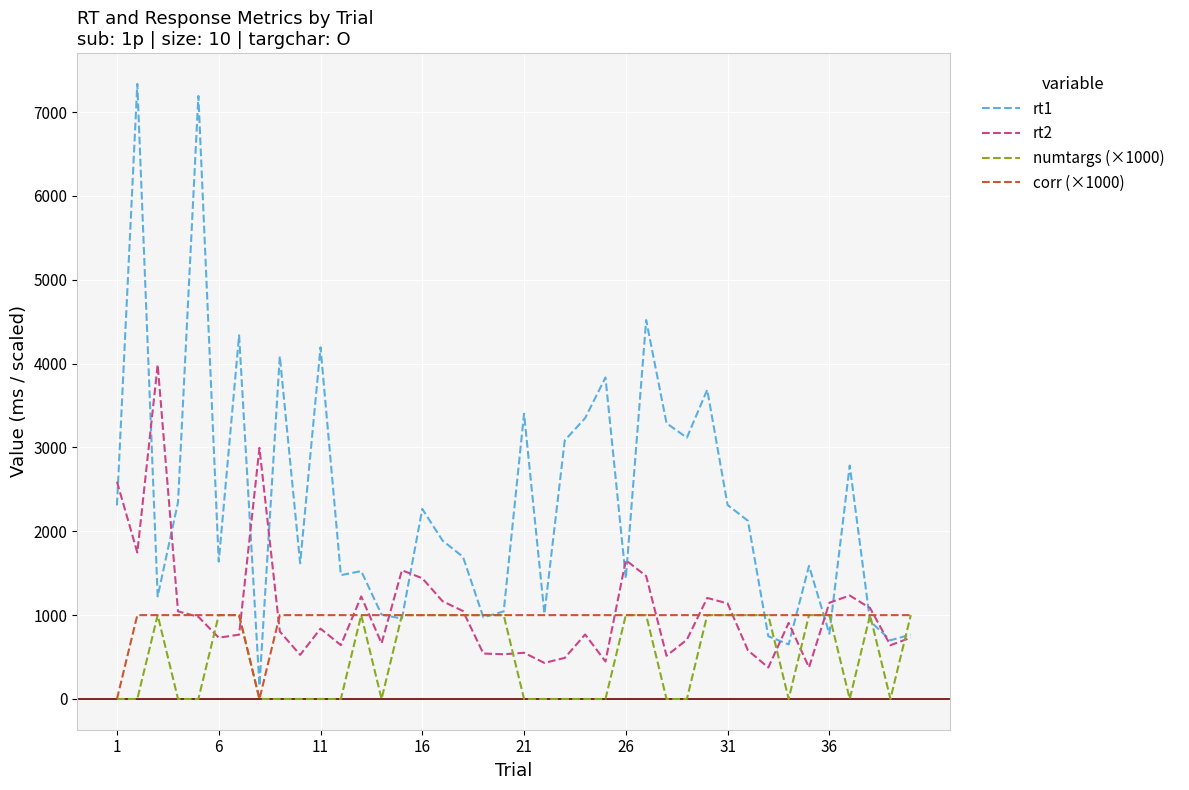

What is the maximum value shown in the chart?

7336